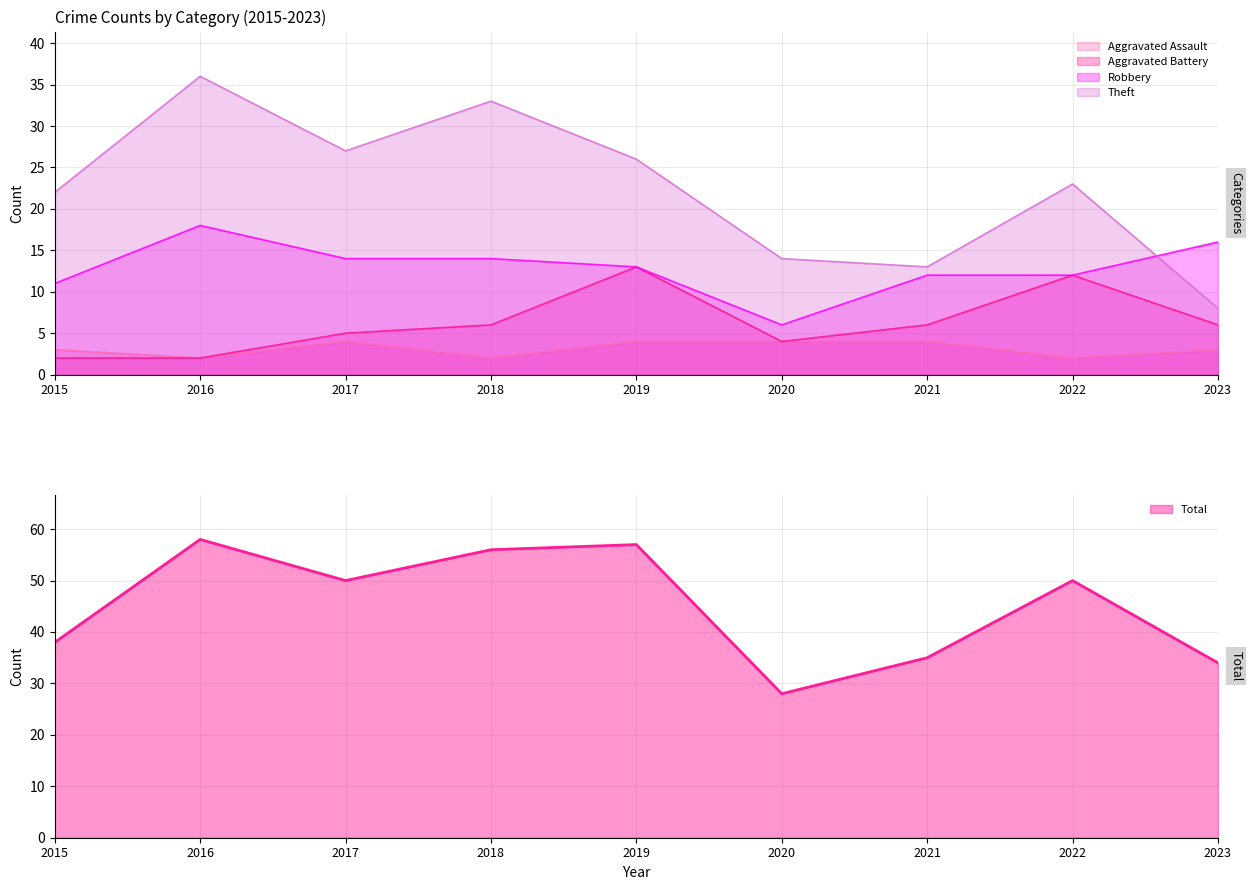

List the series in order of their peak value, lowest first.

Aggravated Assault, Aggravated Battery, Robbery, Theft, Total